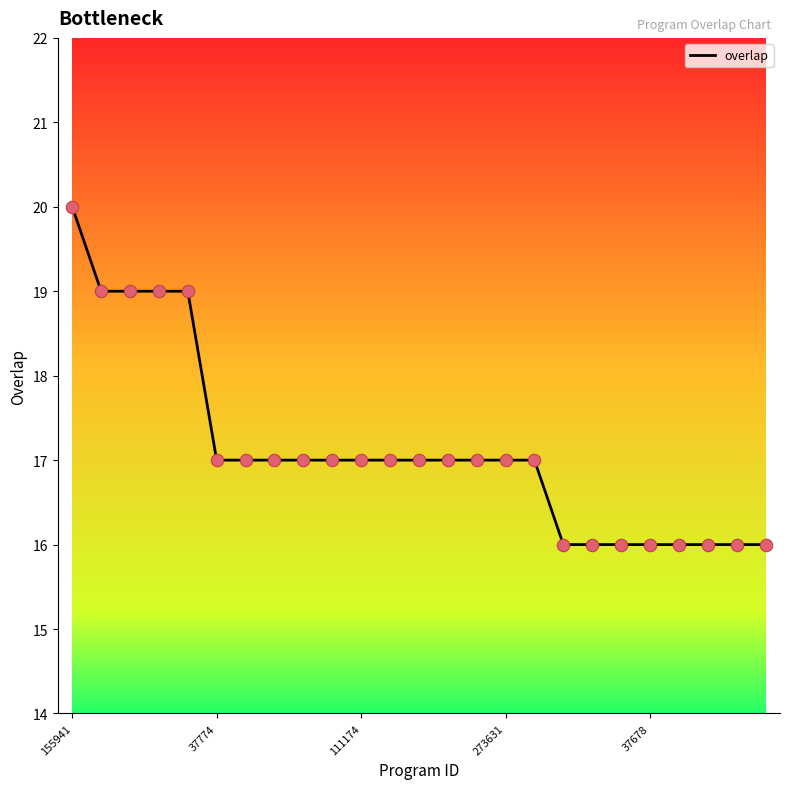

What is the maximum value shown in the chart?

20